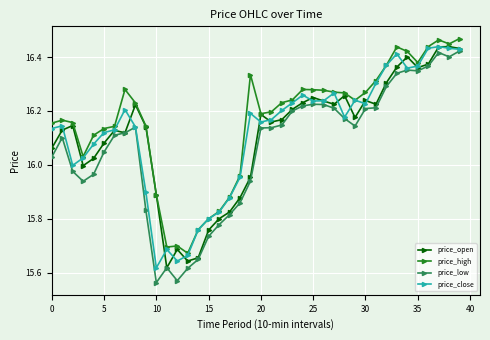

True or false: price_low has more than 0 interior local peaks.

True